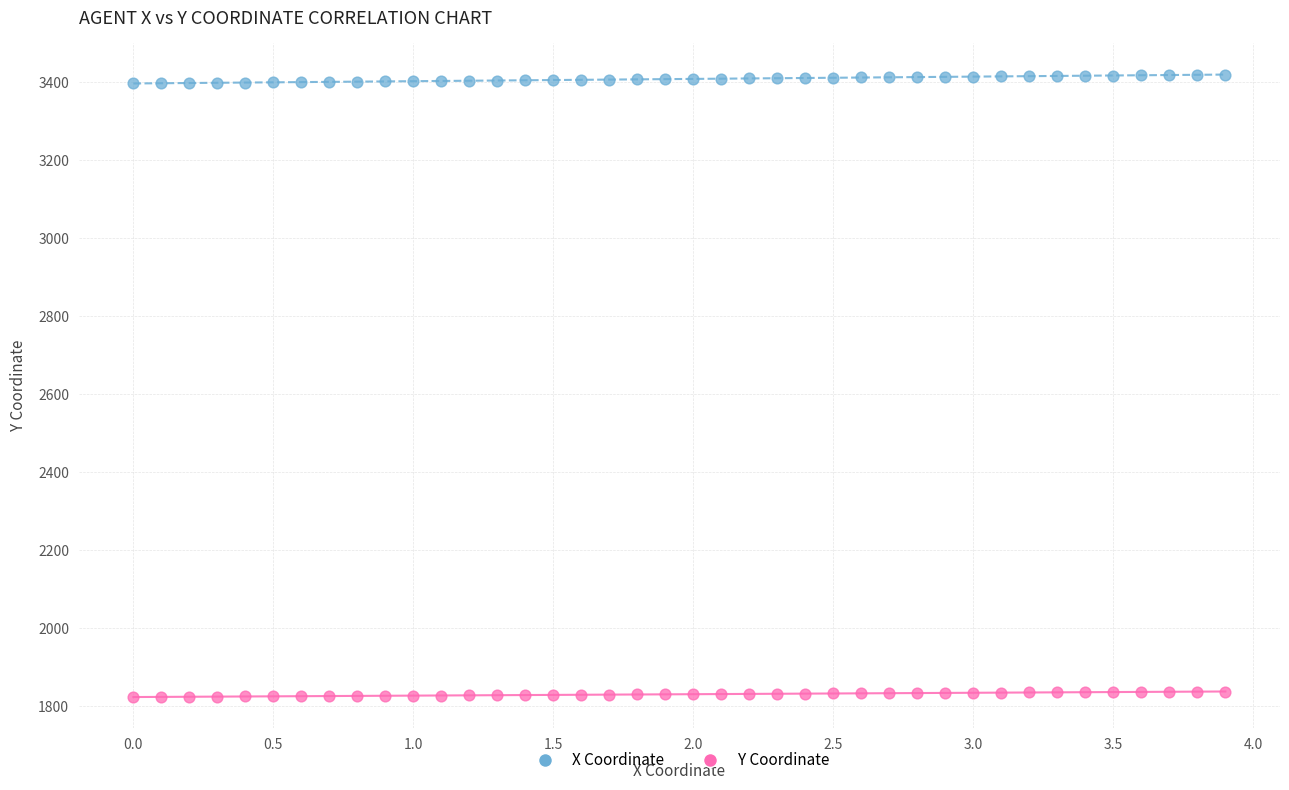

Across all data points, what is the range of X values (max minus min)?

3.9